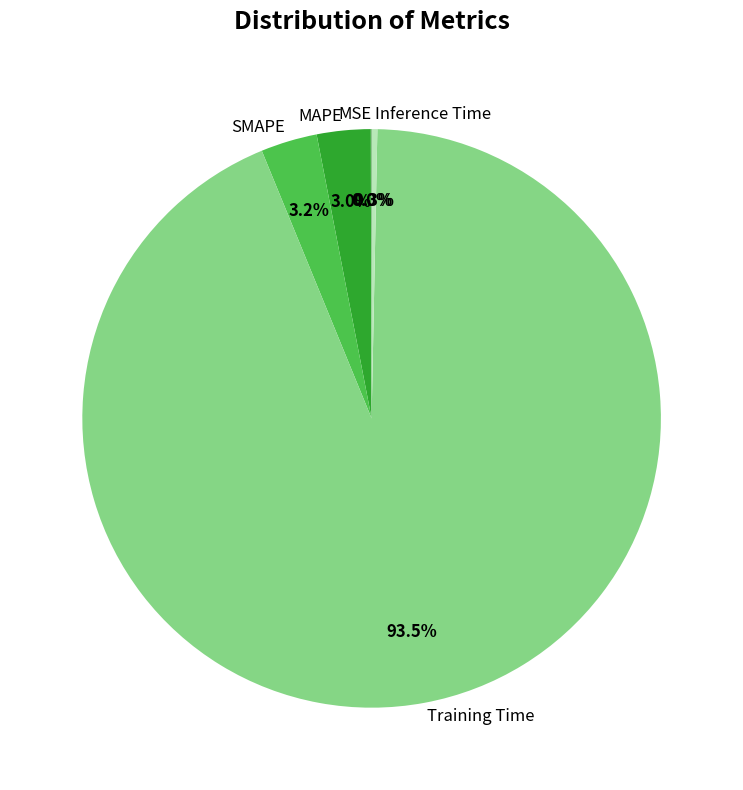

Do SMAPE and Inference Time together represent more than half of the pie?

No